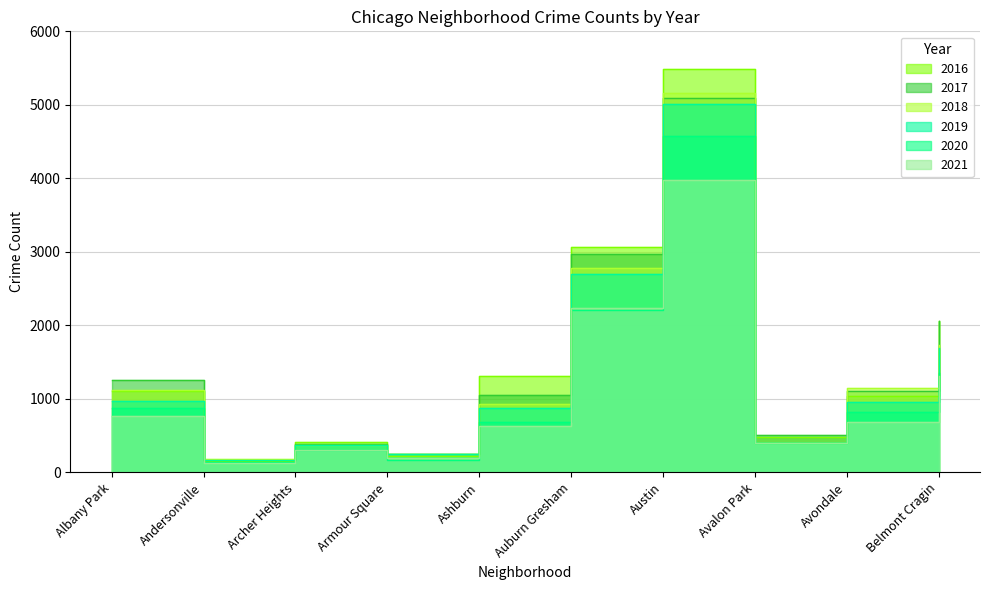

At which label does 2017 reach its peak?

Austin